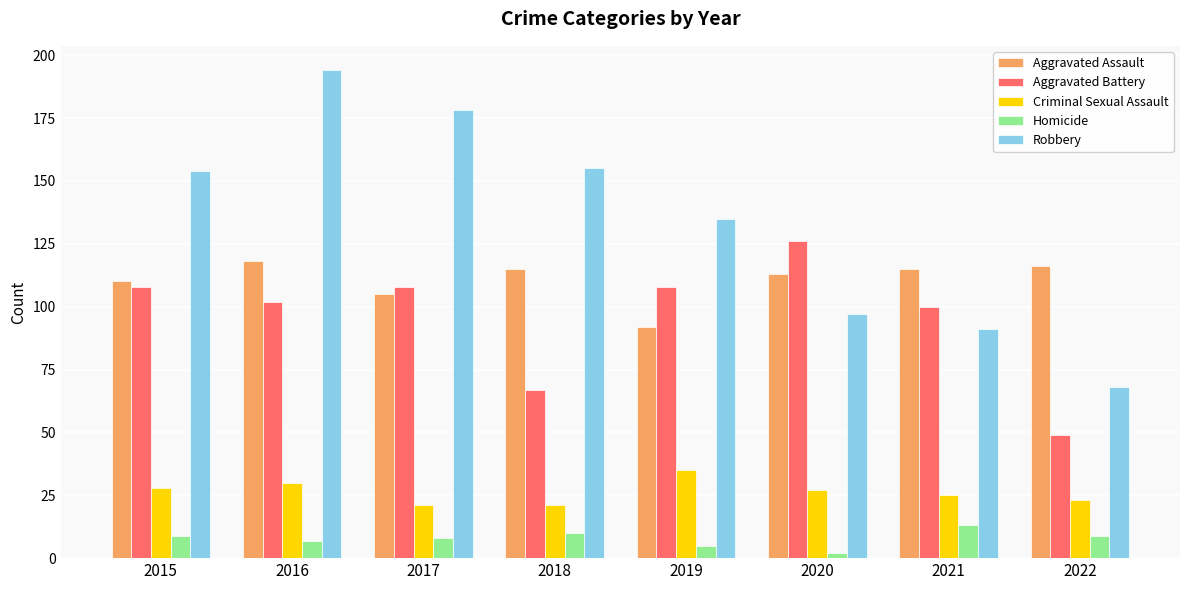

What is the total value across all series at 2019?

375